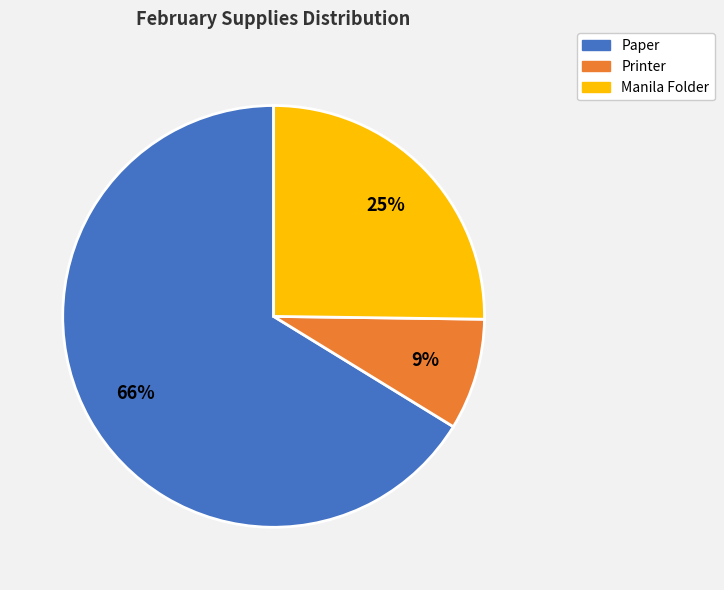

To the nearest percent, what is the combined percentage of Paper and Manila Folder?

91%